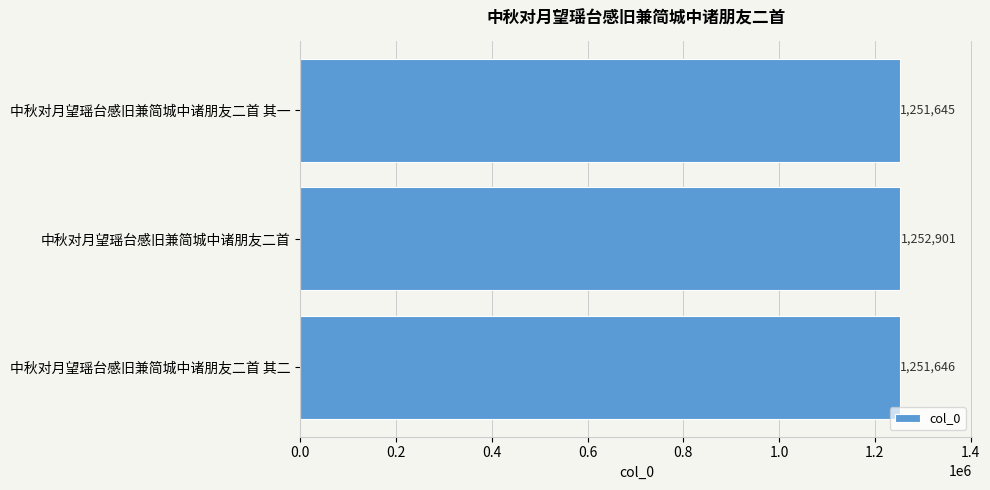

What is the change in value from 中秋对月望瑶台感旧兼简城中诸朋友二首 其二 to 中秋对月望瑶台感旧兼简城中诸朋友二首?

+1255